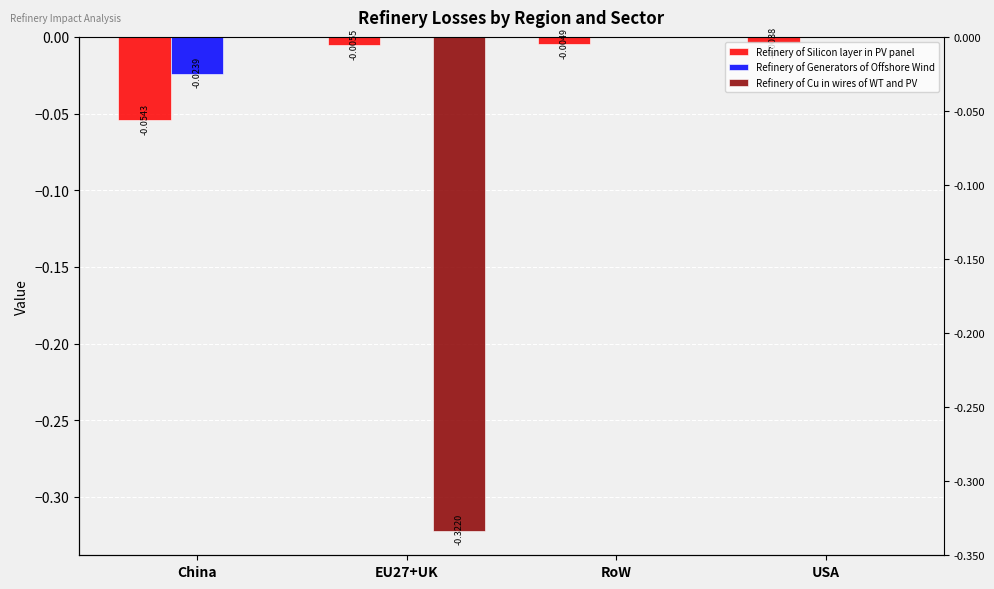

What is the label of the 4th bar from the left?

USA